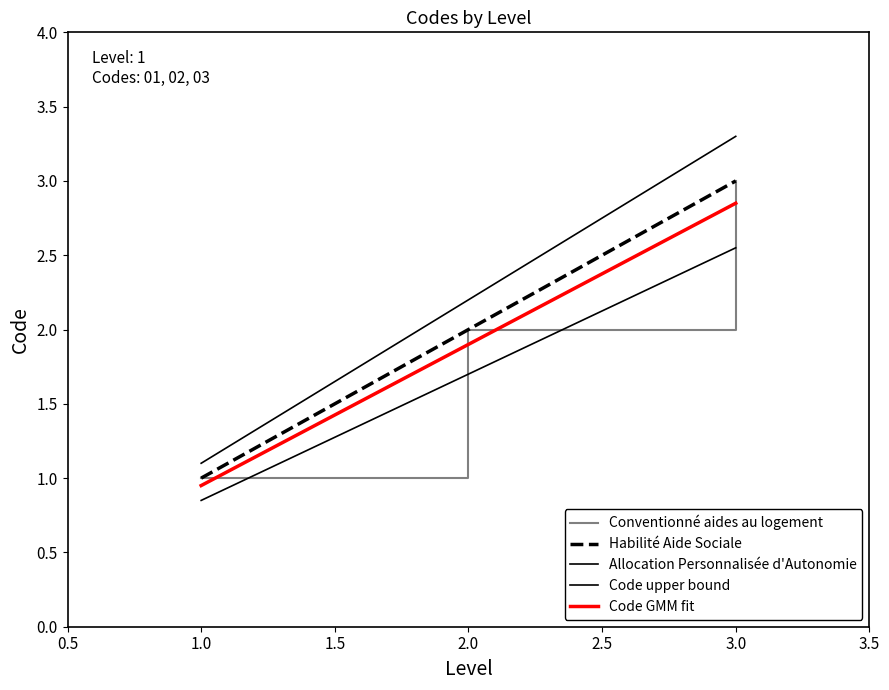

What is the value of the Habilité Aide Sociale point at the 3rd from the left?

3.0